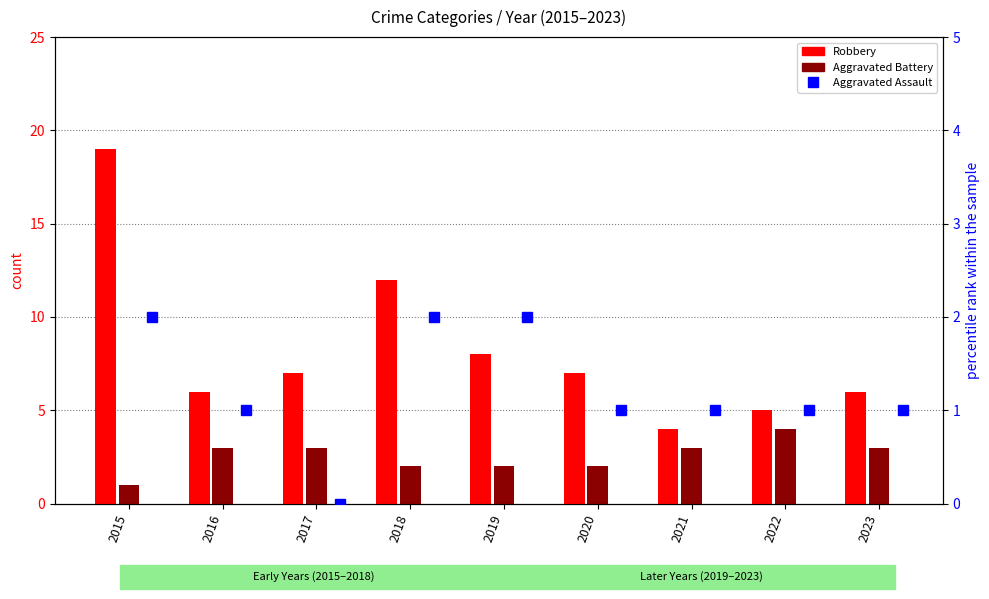

Which series changed the most between 2022 and 2023?

Robbery